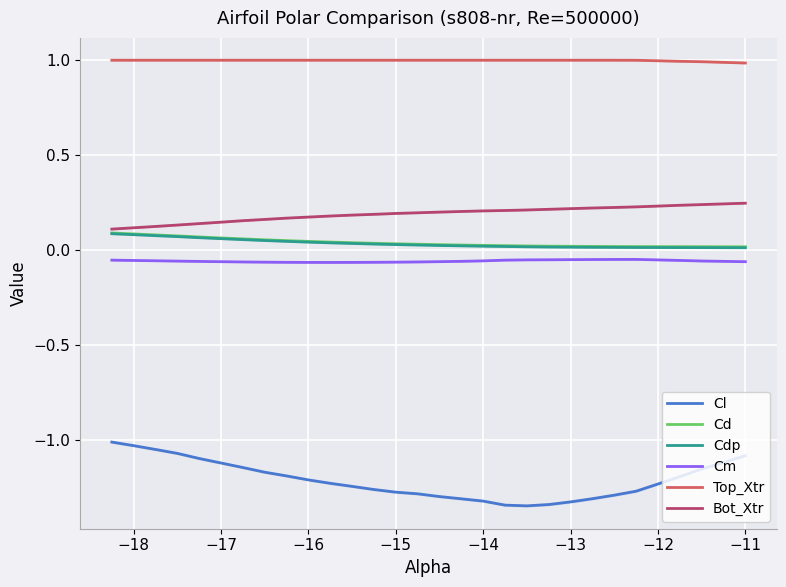

True or false: Cl and Cm intersect in this chart.

False